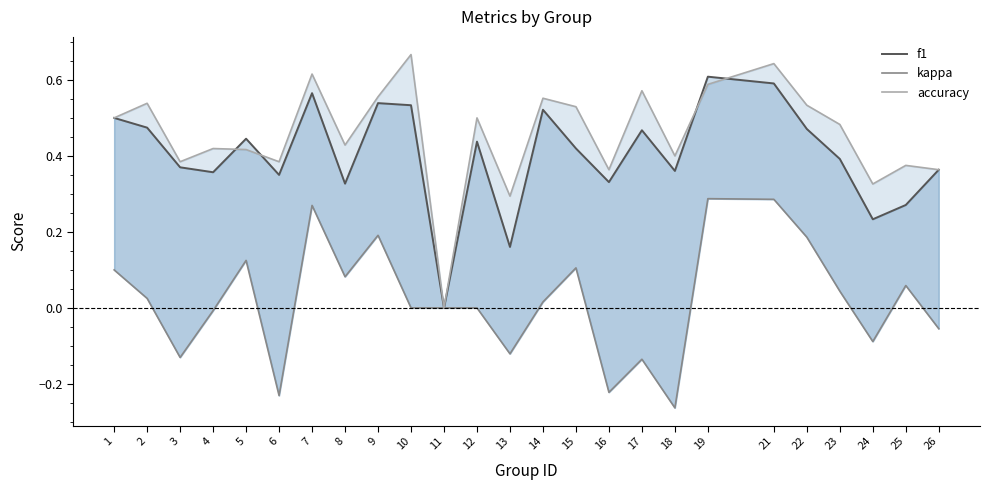

At which category does kappa reach its first local valley?

3